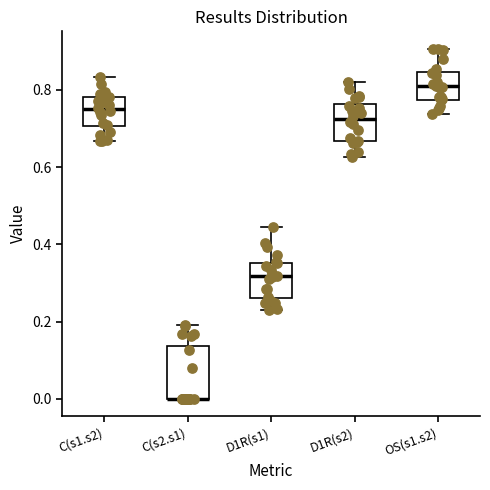

Reading left to right, read every box against the y-axis: the position of its median line, the range the box covers, and the ends of its whiskers. The values are not printed on the chart, so give them approximately, as read against the axis.

C(s1.s2): median 0.74, box 0.70 to 0.78, whiskers 0.66 to 0.84
C(s2.s1): median 0.00 (drawn on the box's lower edge), box 0.00 to 0.14, whiskers 0.00 to 0.20
D1R(s1): median 0.32, box 0.26 to 0.36, whiskers 0.22 to 0.44
D1R(s2): median 0.72, box 0.66 to 0.76, whiskers 0.62 to 0.82
OS(s1.s2): median 0.80, box 0.78 to 0.84, whiskers 0.74 to 0.90